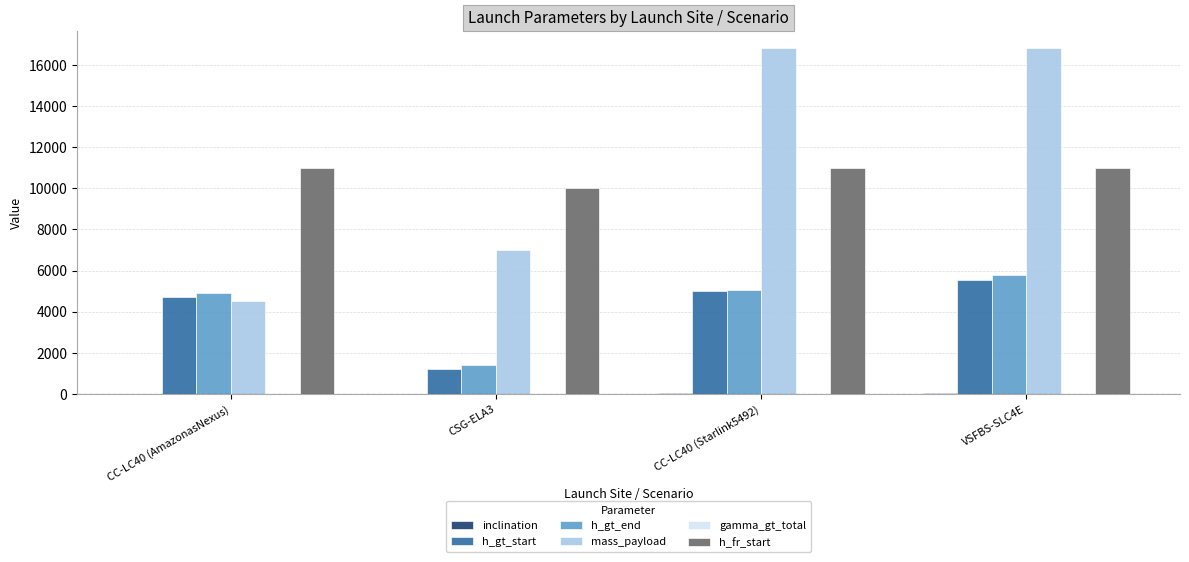

Which series has the largest total across all categories?

mass_payload